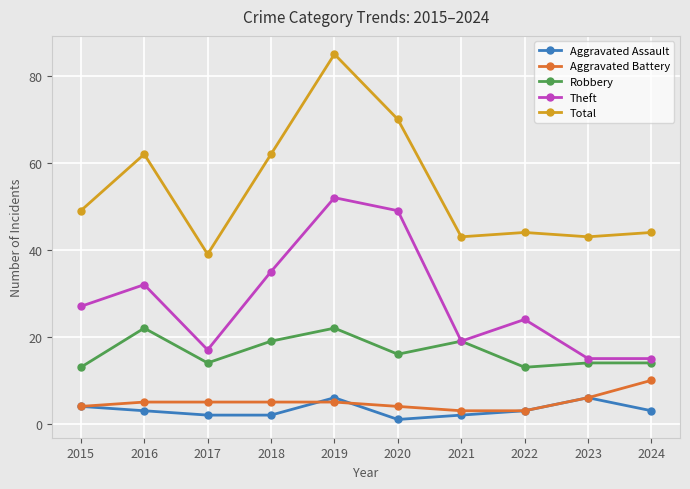

Which series changed the most between 2019 and 2022?

Total